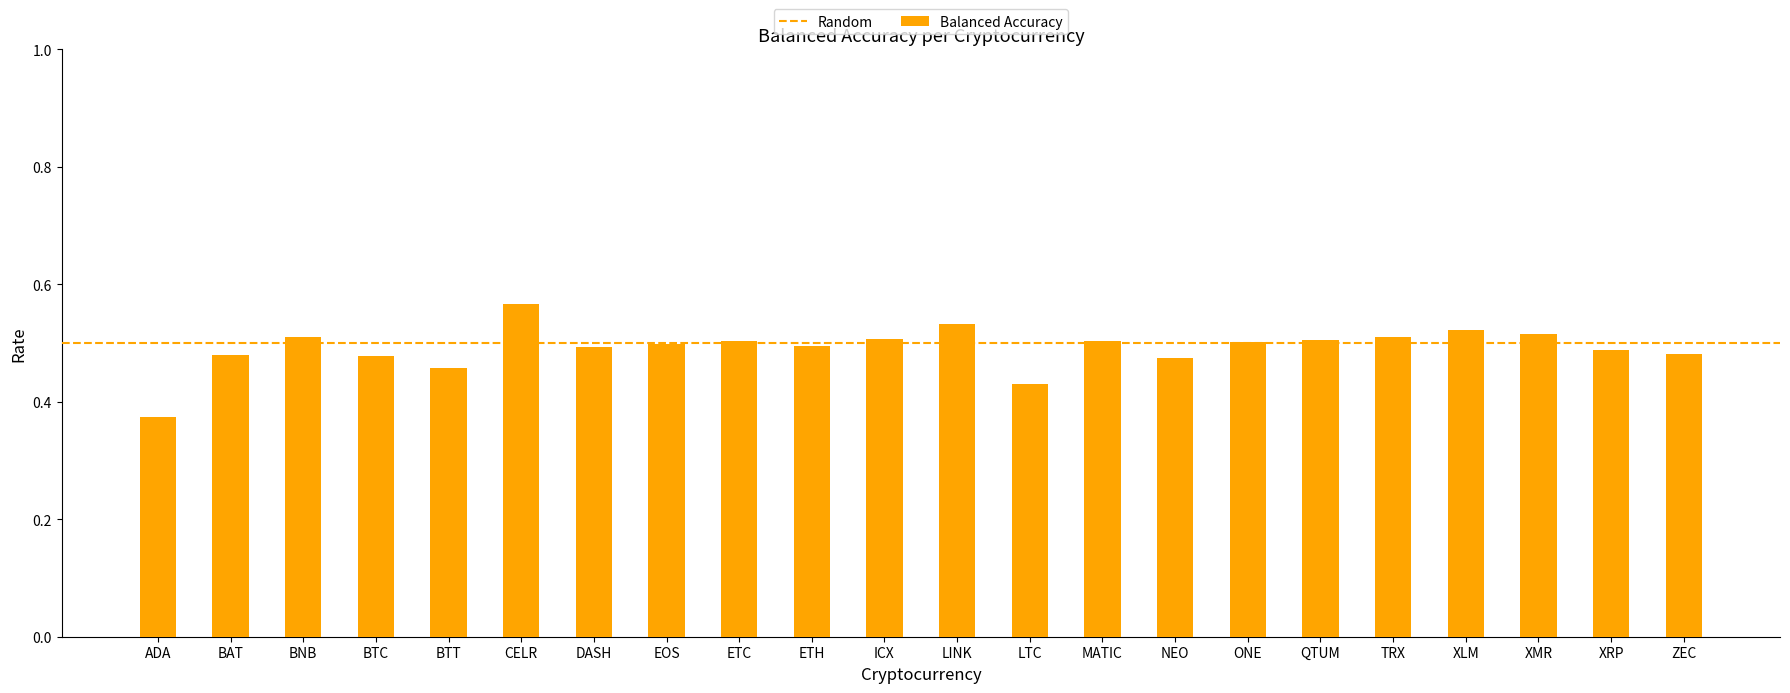

What is the sum of all values?

10.8